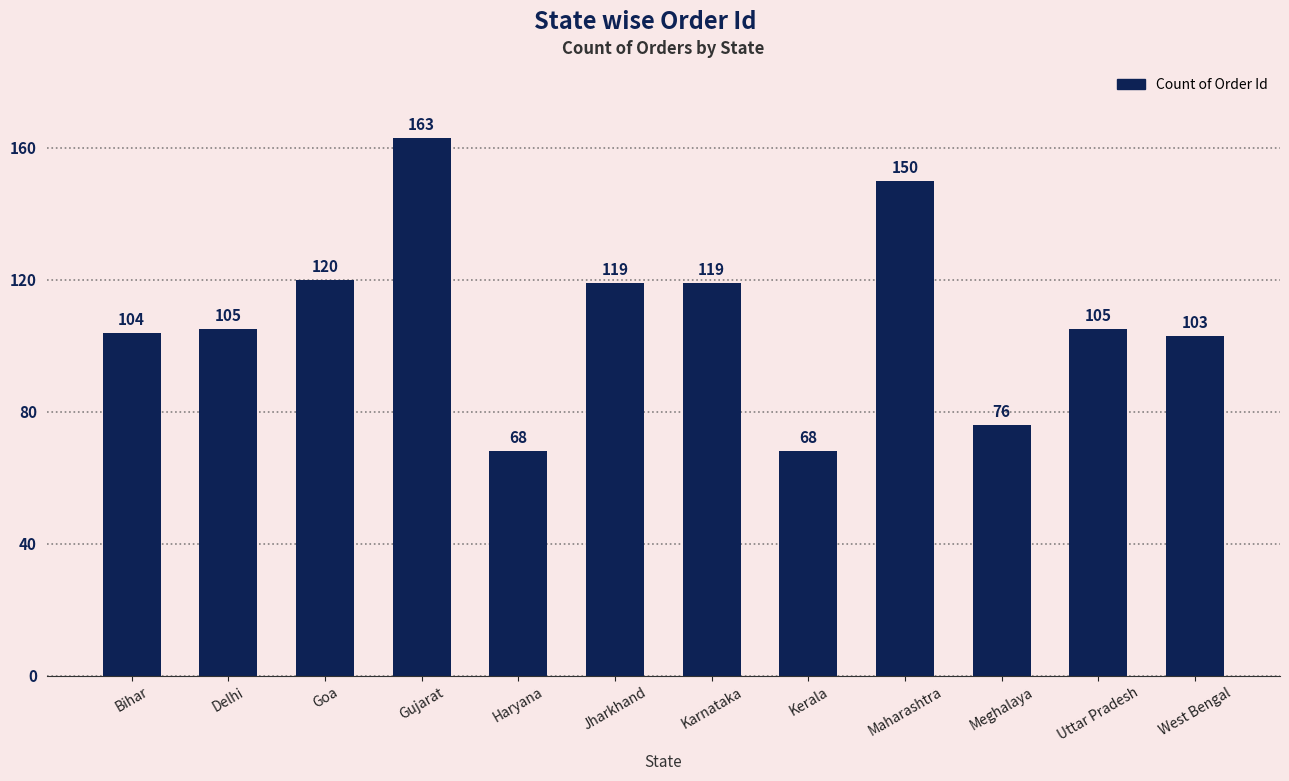

Reading left to right, transcribe all the data shown in this chart.

104	105	120	163	68	119	119	68	150	76	105	103